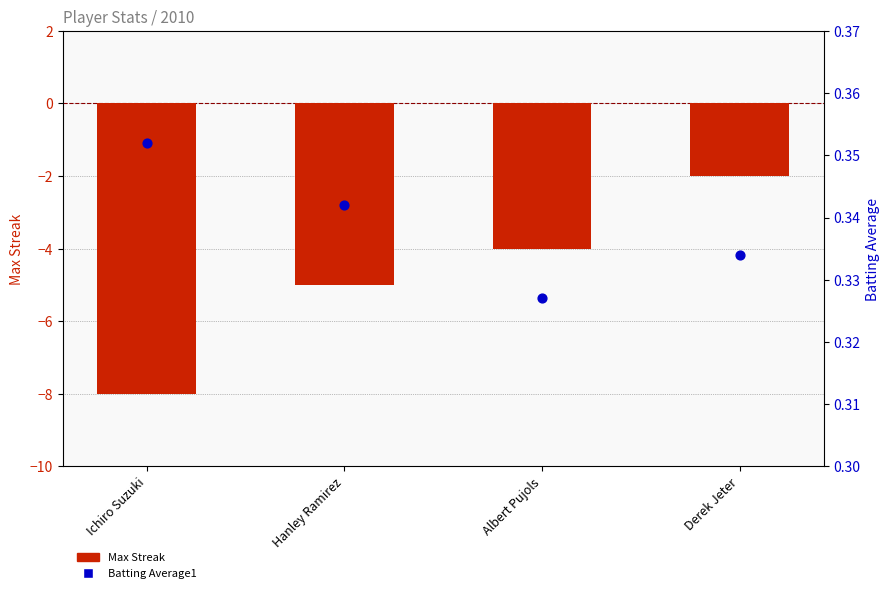

Which series has the largest Y range (max minus min)?

Max Streak